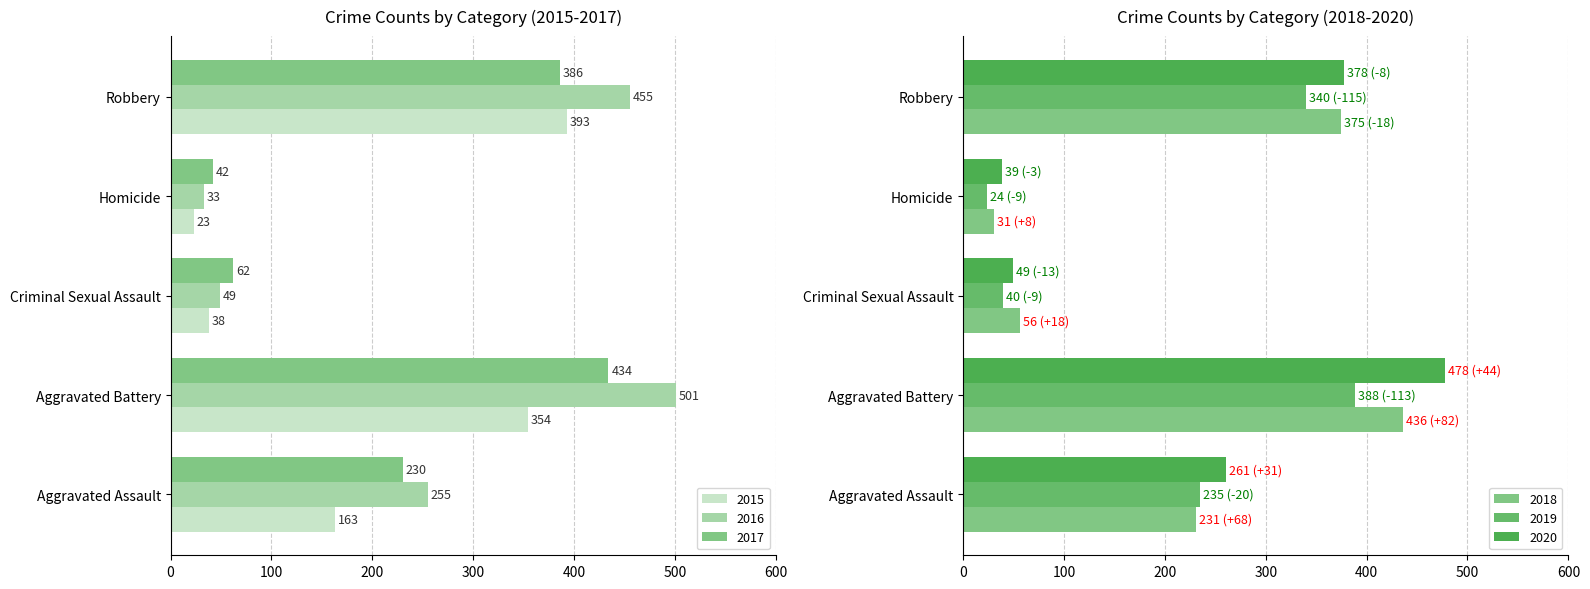

What is the average value of the 2016 series?

259